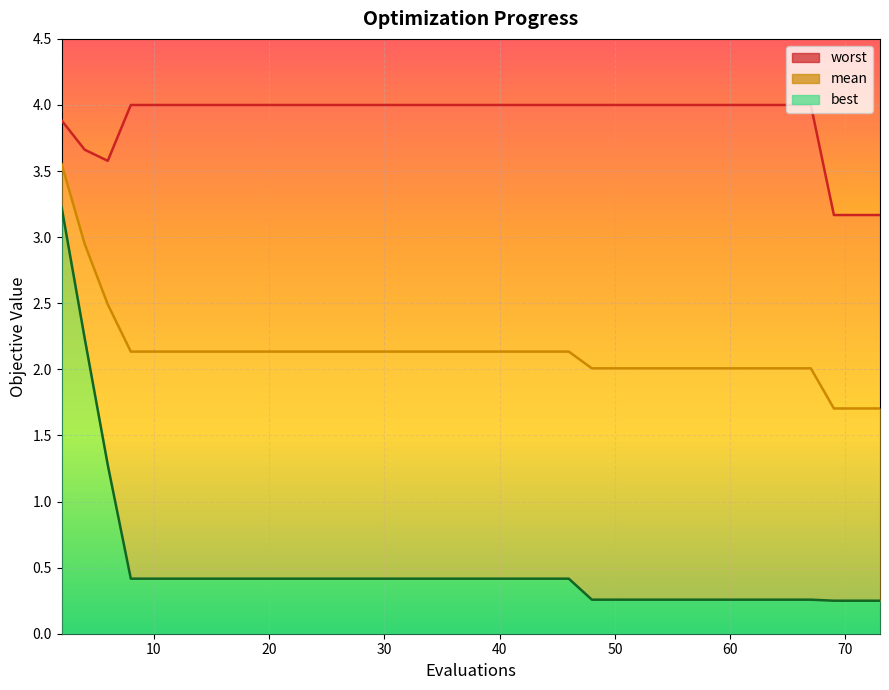

What is the maximum value shown in the chart?

4.0